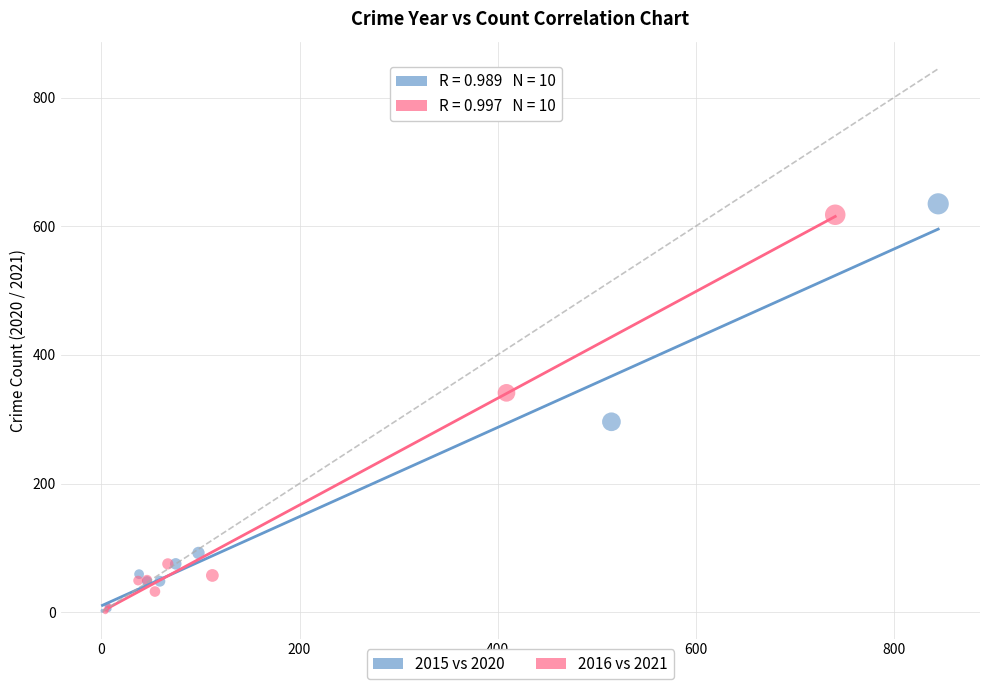

Which series has the largest Y range (max minus min)?

2015 vs 2020